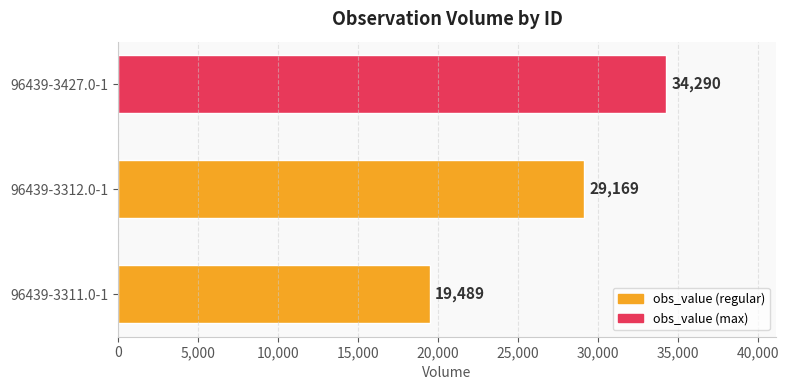

List the labels in order of value, smallest first.

96439-3311.0-1, 96439-3312.0-1, 96439-3427.0-1